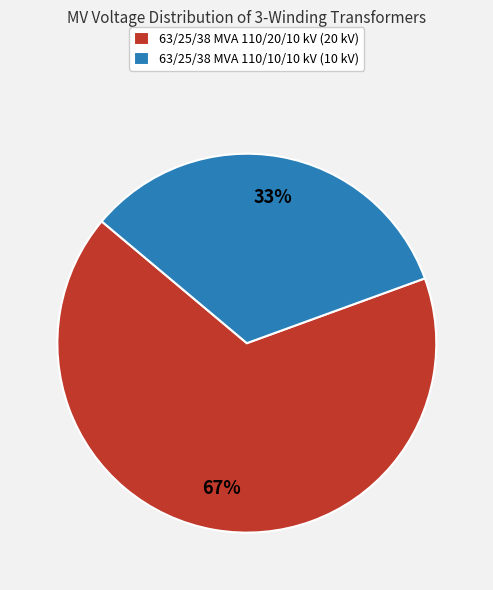

What is the ratio of the value at 63/25/38 MVA 110/20/10 kV (20 kV) to the value at 63/25/38 MVA 110/10/10 kV (10 kV)?

2.0